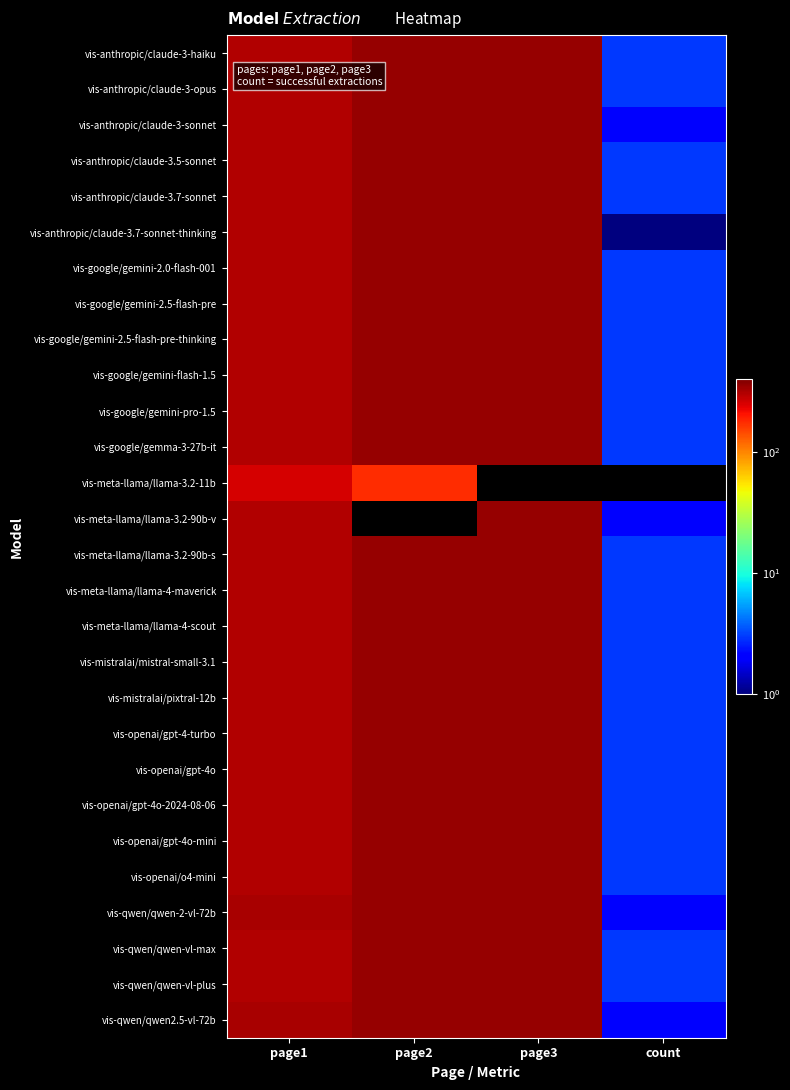

What is the difference between the highest and lowest values at count?

2.0